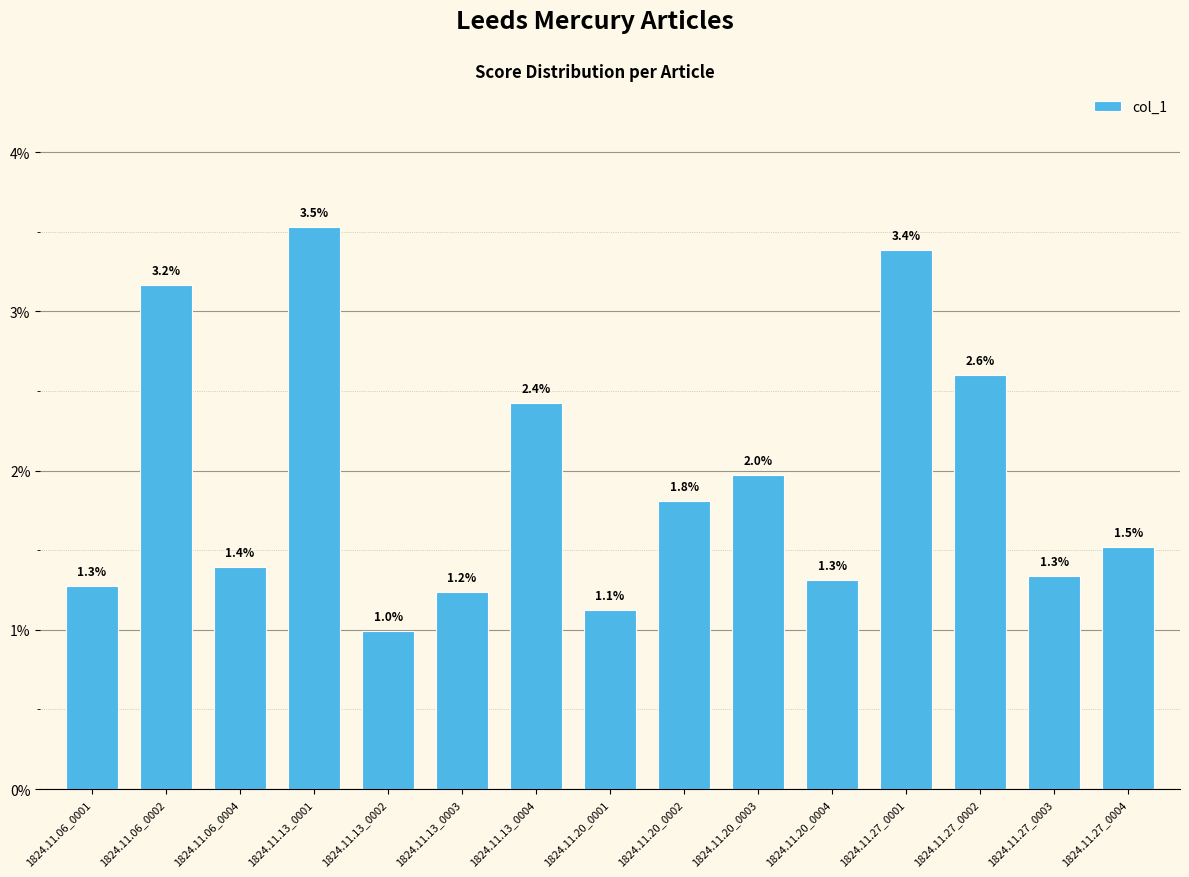

Are the bars horizontal?

No